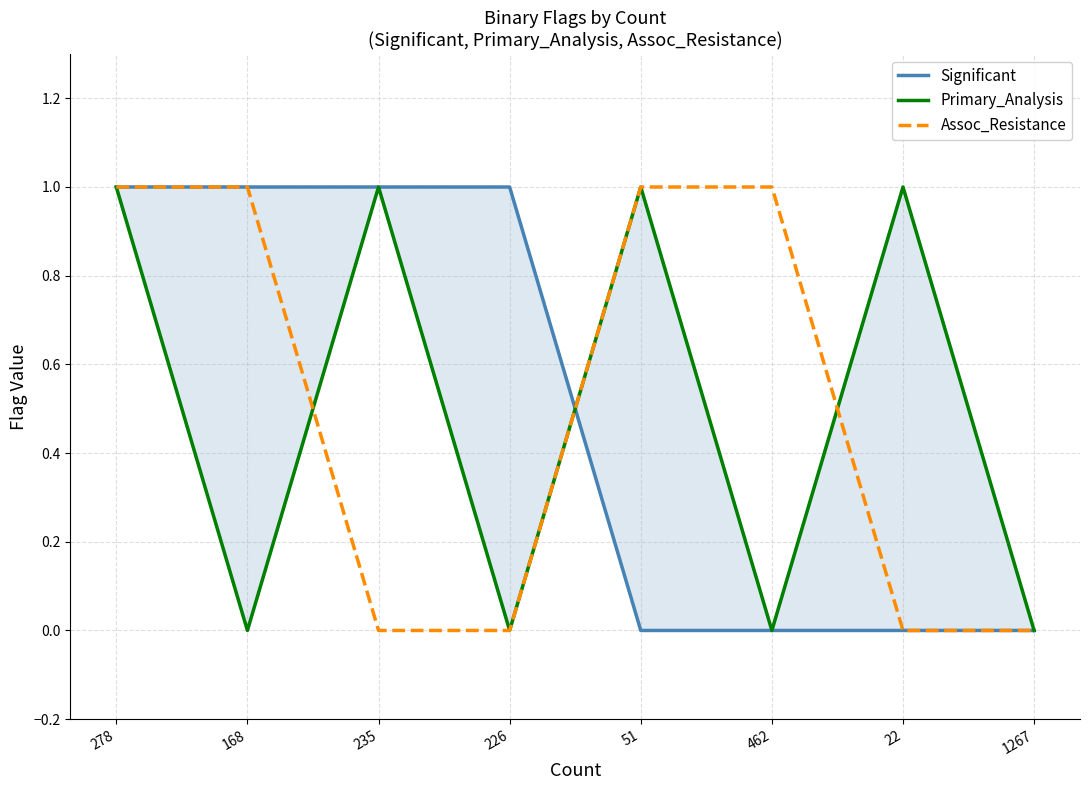

True or false: Assoc_Resistance has a value of 2 at 278.

False